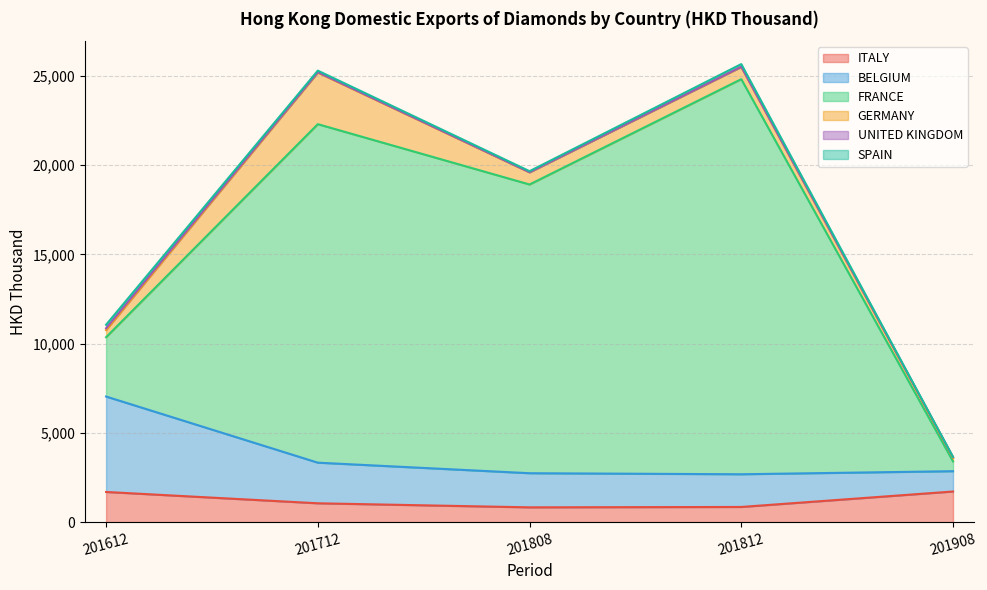

What is the spread (max minus min) of values at 201908?

1709.5